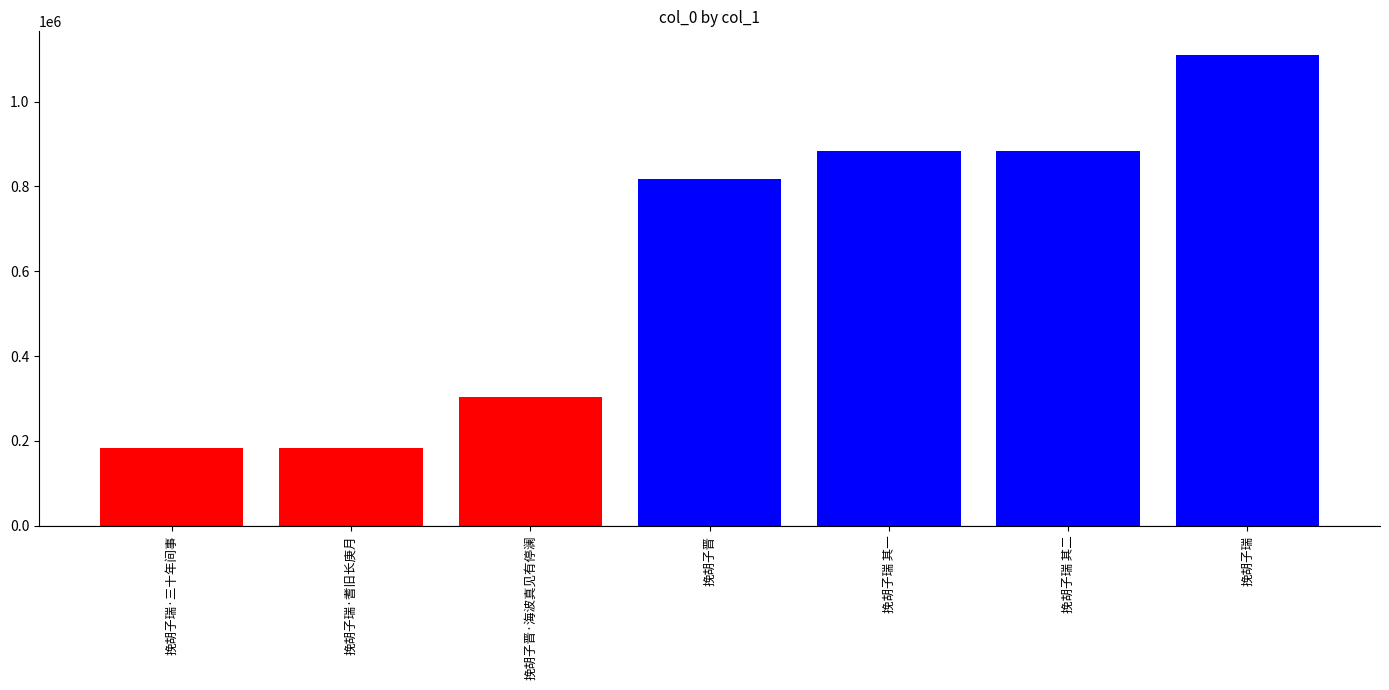

The value at 挽胡子瑞 其二 is 882890. True or false?

True